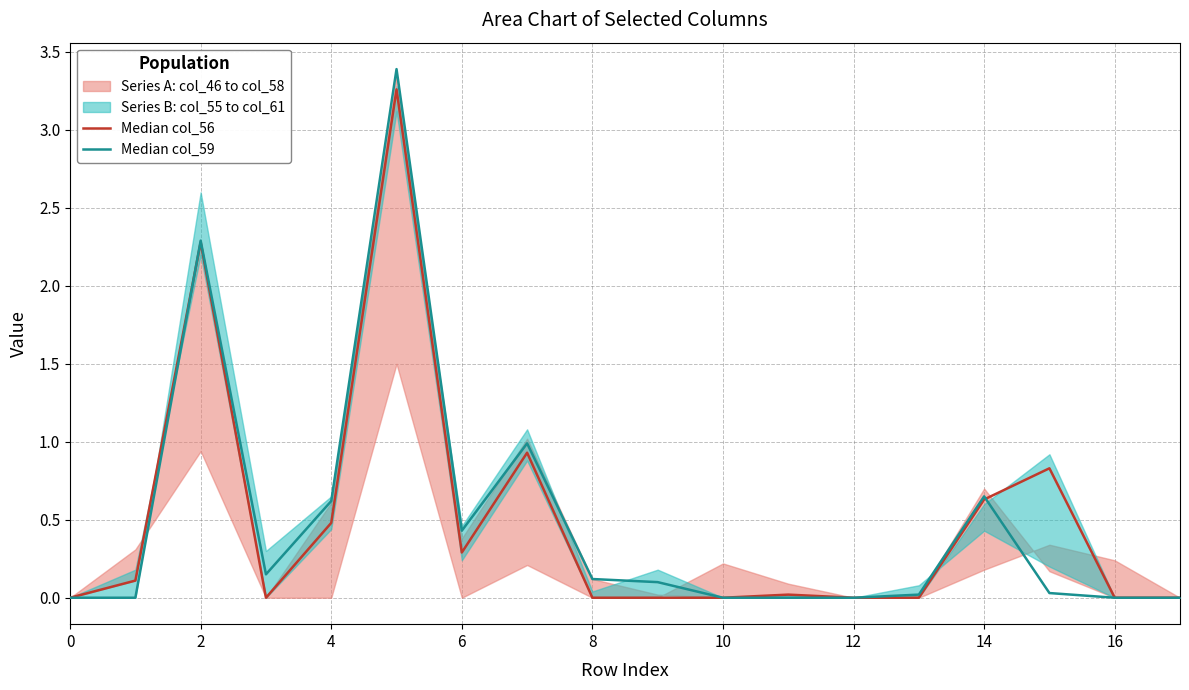

Which series has the largest total across all categories?

Median col_56